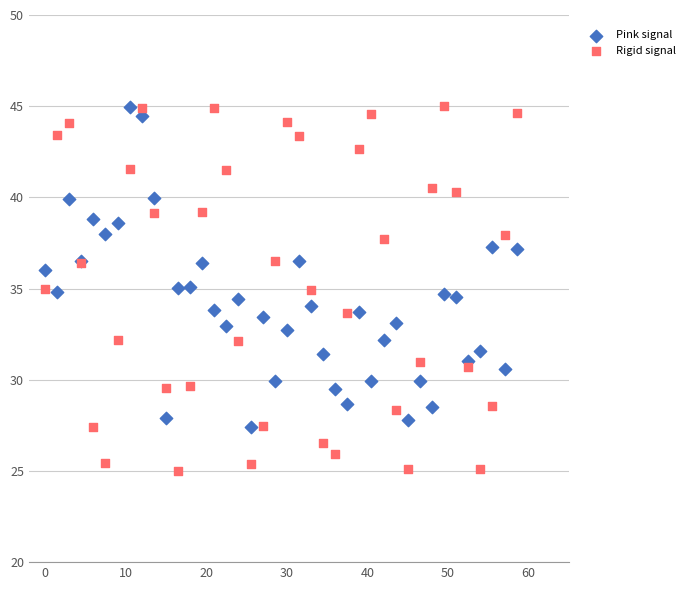

Which series reaches the minimum Y coordinate?

Rigid signal